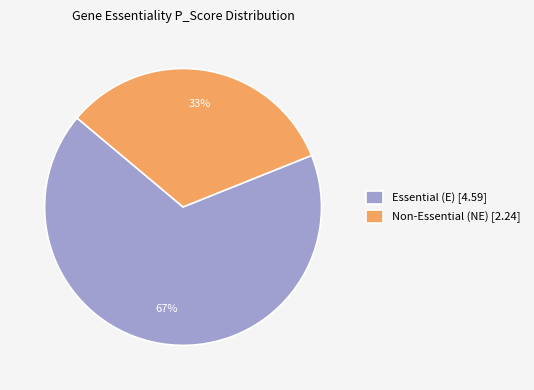

Is it true that Essential (E) [4.59] is 53% of the pie?

False